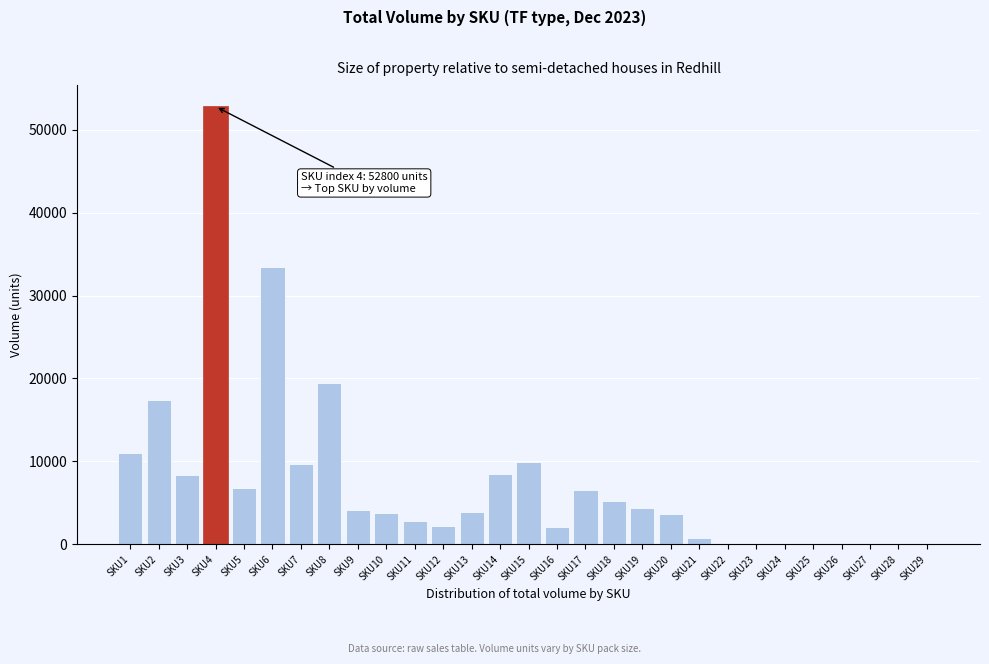

What is the greatest value displayed?

52800